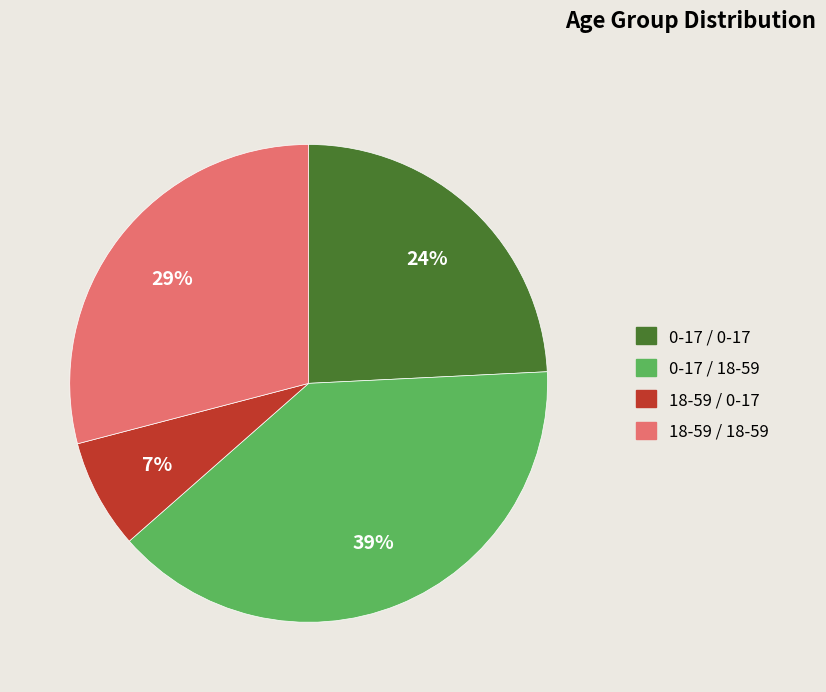

To the nearest percent, what is the average slice percentage?

25%